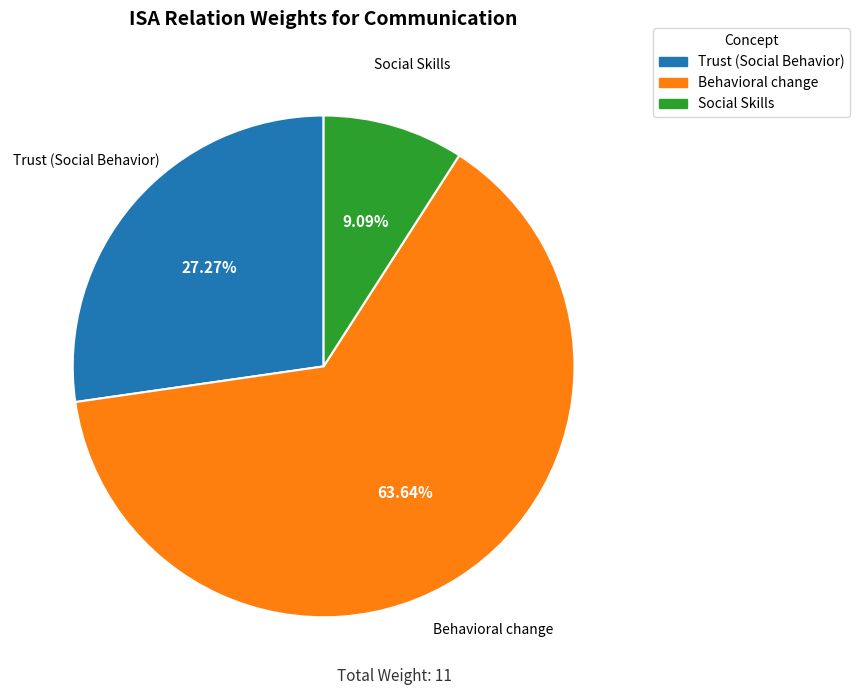

To the nearest percent, what is the difference between the largest and smallest slice percentages?

55%